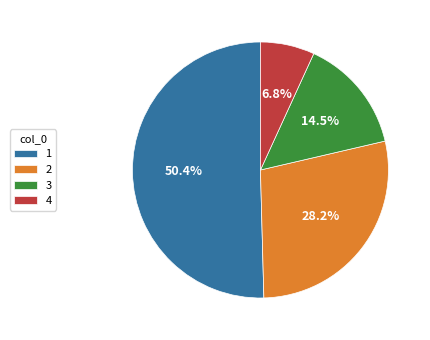

What is the smallest slice in the pie chart?

4